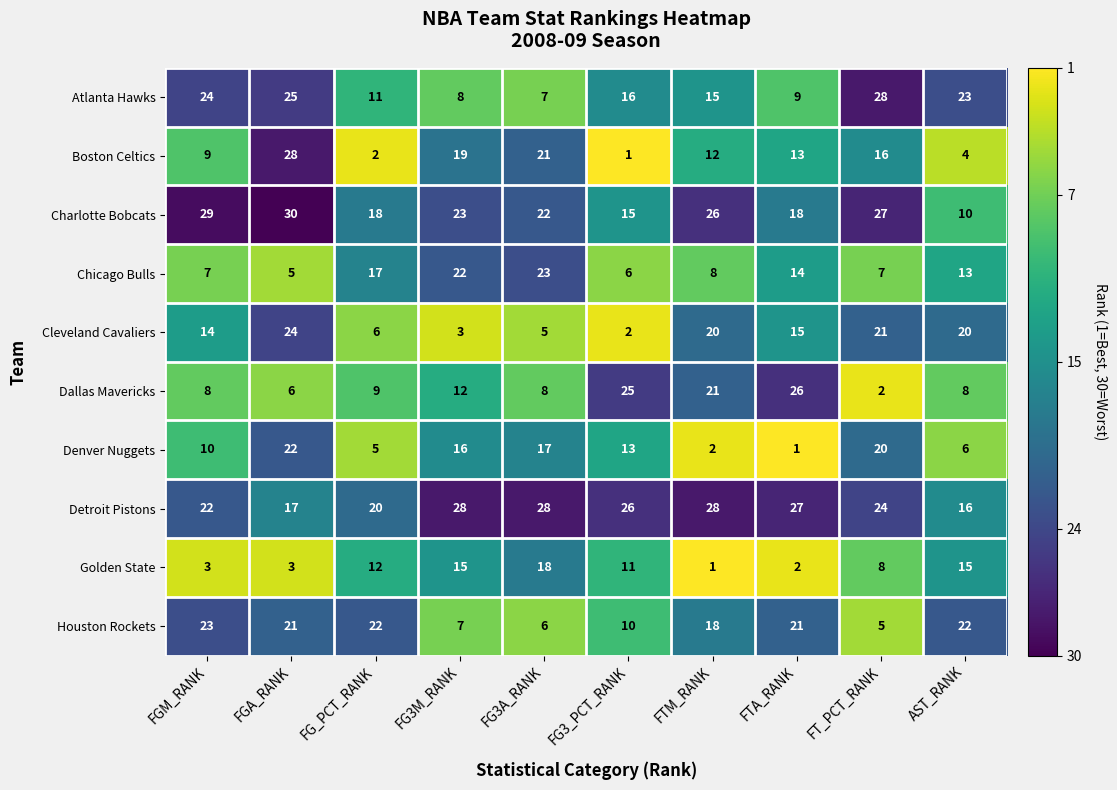

True or false: Cleveland Cavaliers has a value of 22 at FGM_RANK.

False